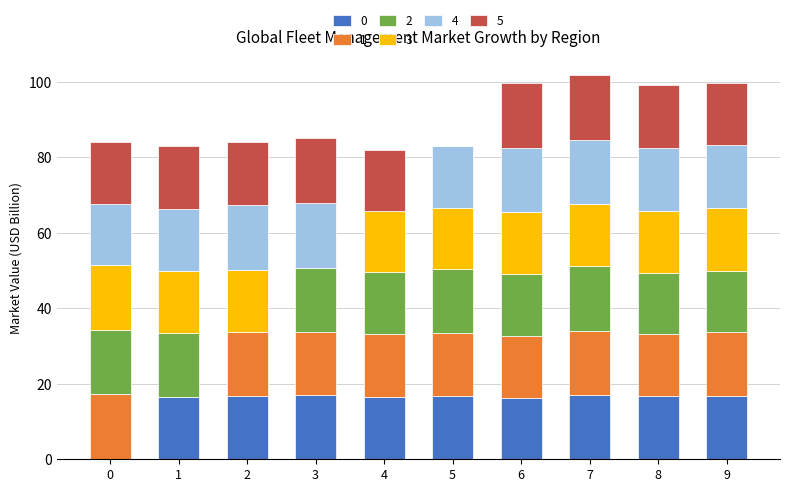

What is the highest value of the 0 series?

17.1